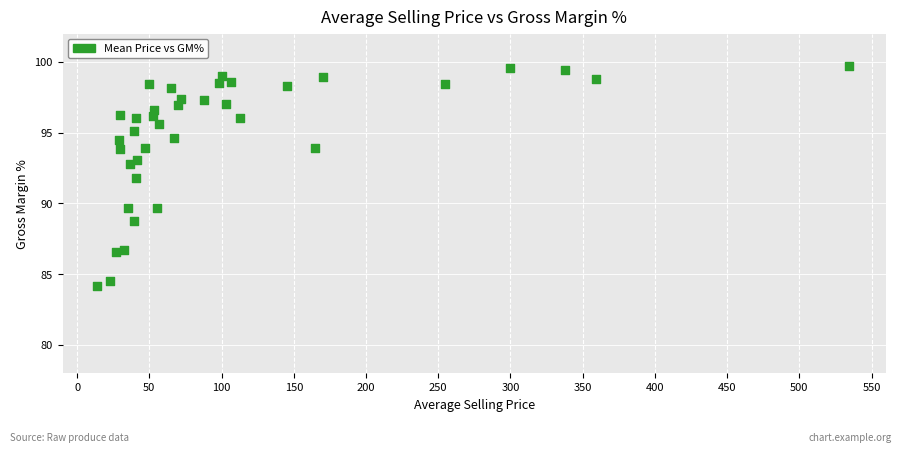

What Y value in the scatter plot is closest to 91?

91.8